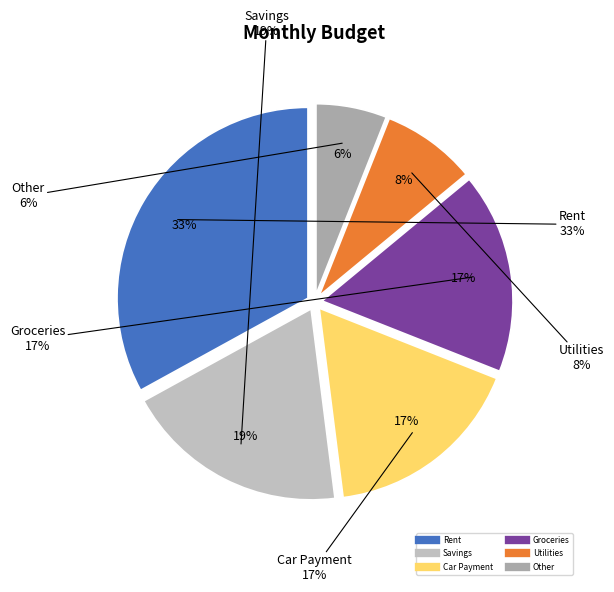

Does DiagnosticReport.language account for over 50% of the chart?

No